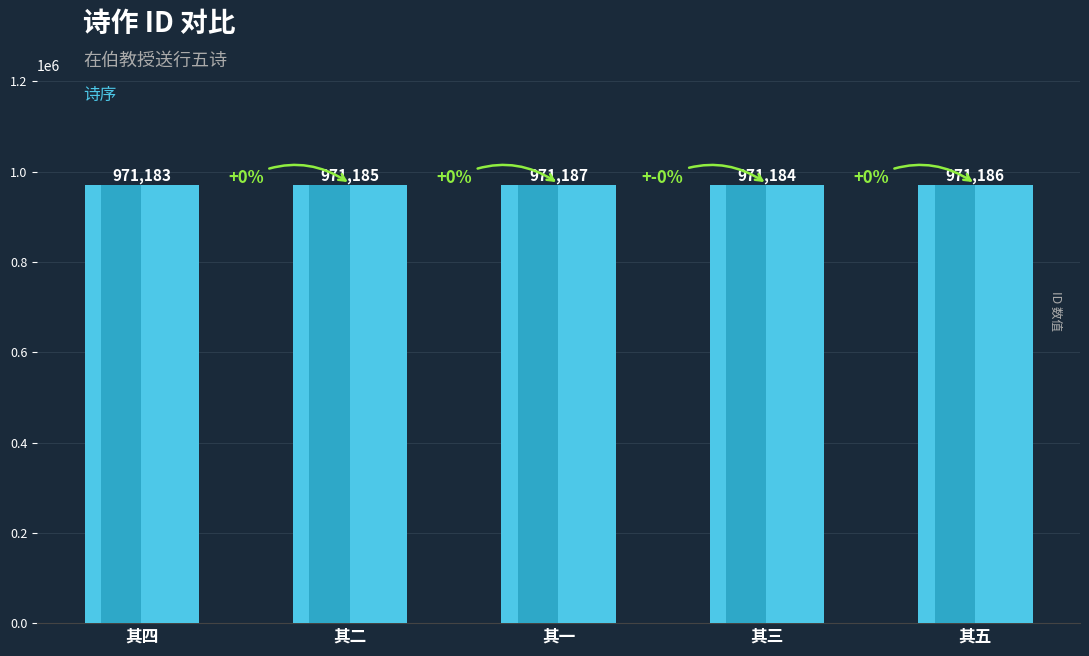

Which has a higher value, 其二 or 其三?

其二